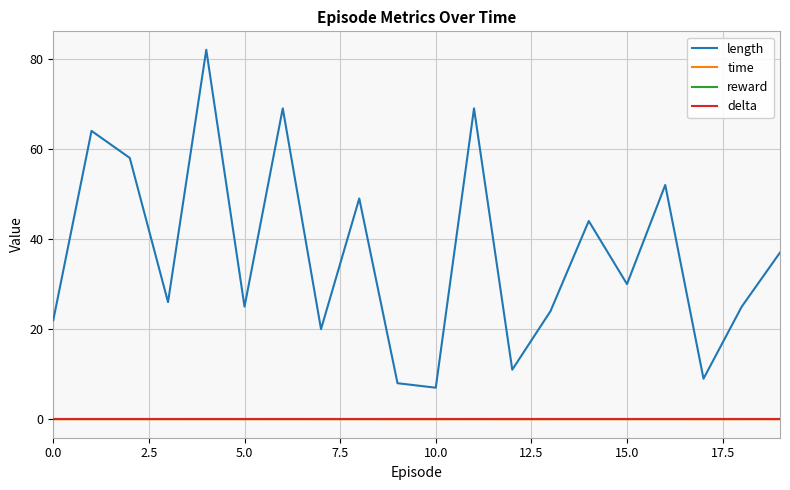

How many lines are shown in the chart?

4